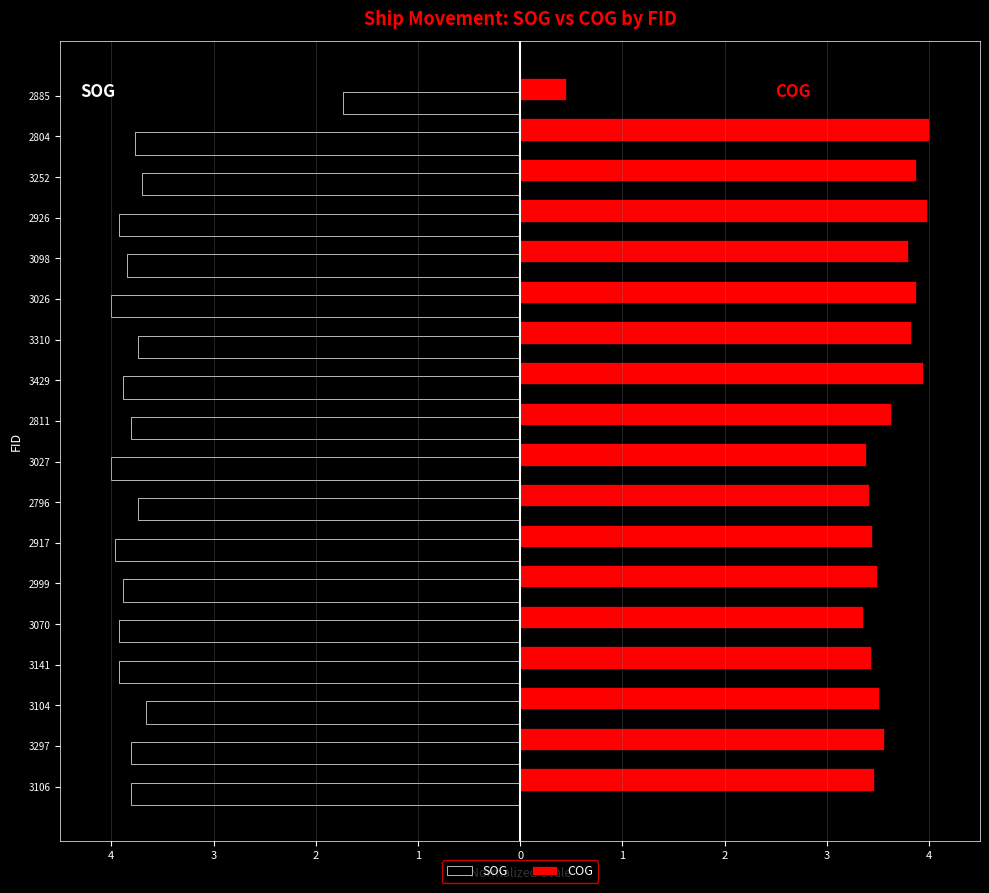

List the series in order of their overall mean, highest first.

COG, SOG